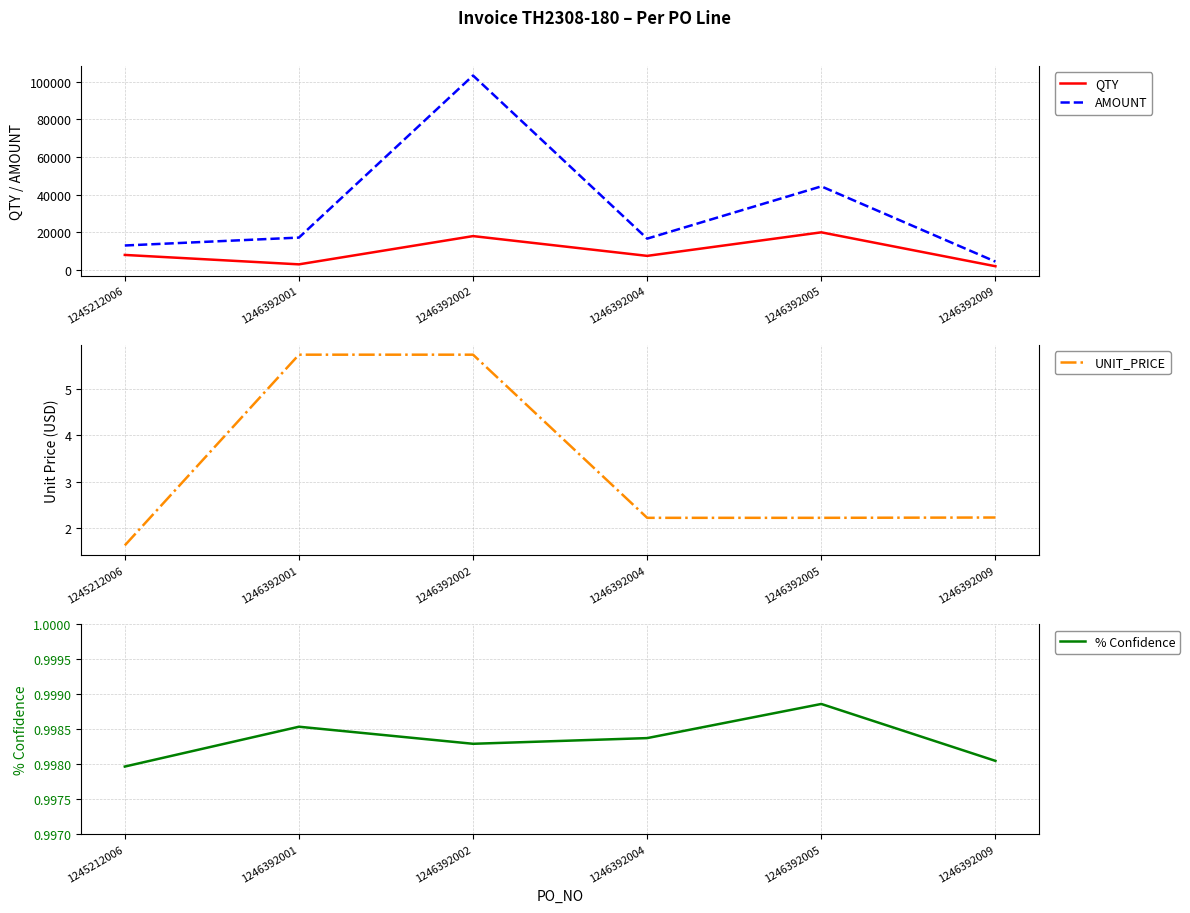

In AMOUNT, how many points are higher than both neighbors (excluding endpoints)?

2